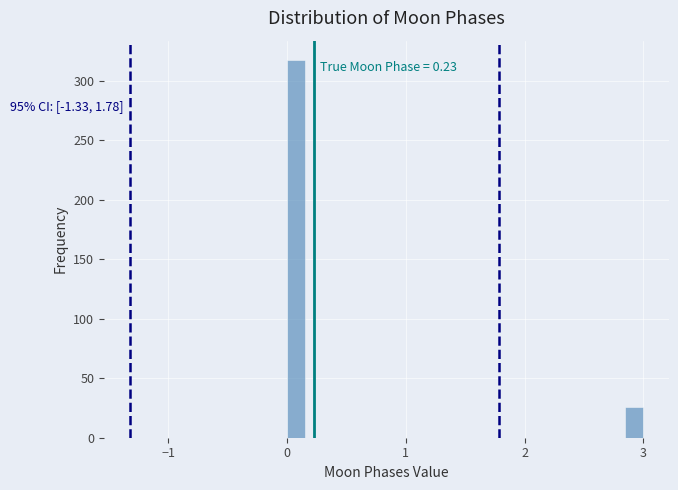

Read against the x-axis, roughly where is the centre of the tallest bar?

0.1